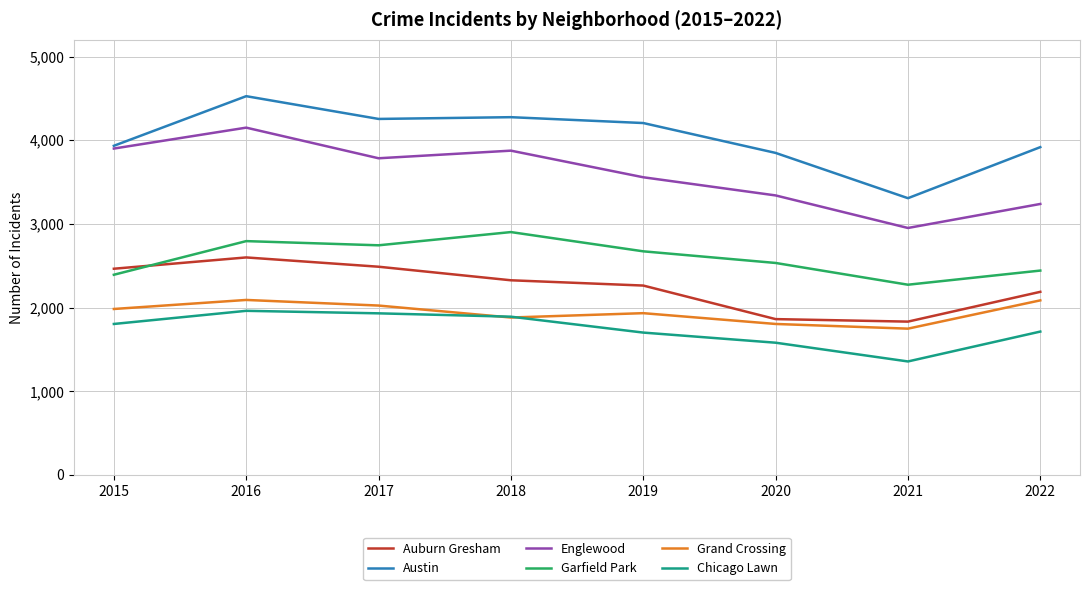

How many interior local valleys does the Garfield Park series have?

2